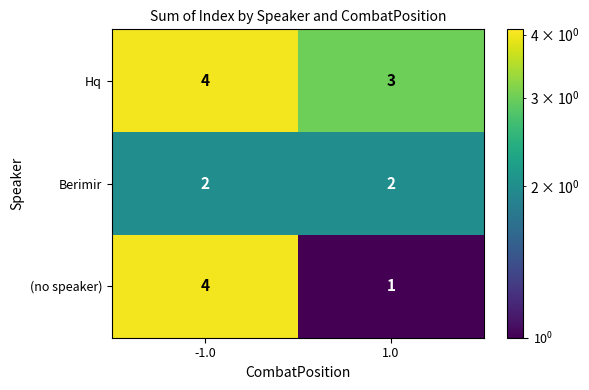

What is the minimum value shown in the chart?

1